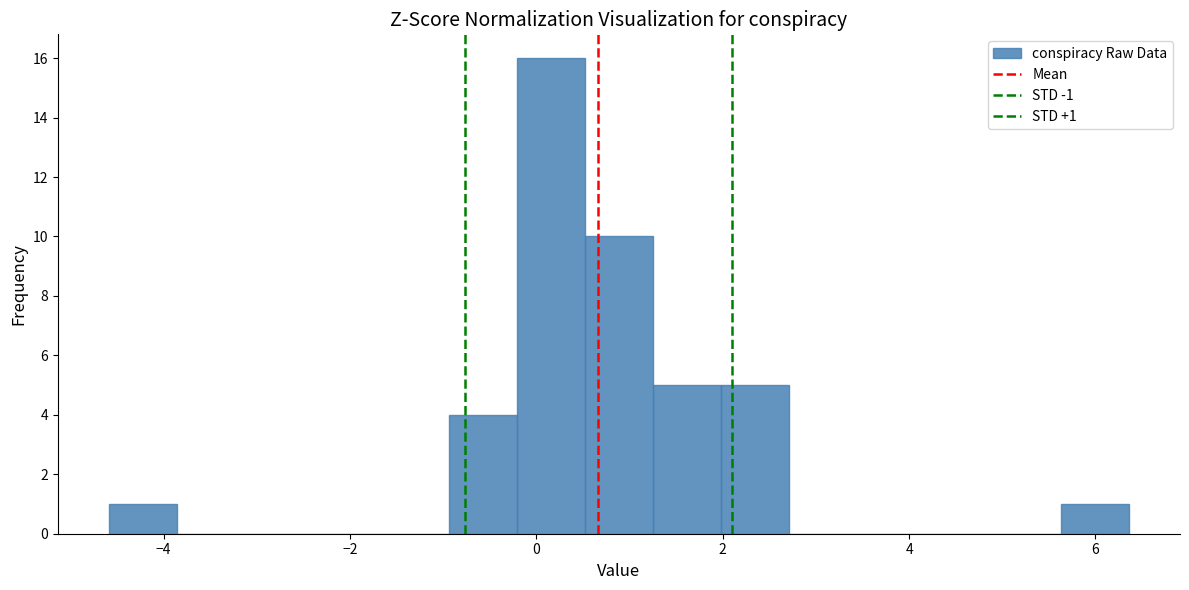

Around what value on the x-axis is the tallest bar? Give the approximate position of its centre, as read against the axis.

0.2